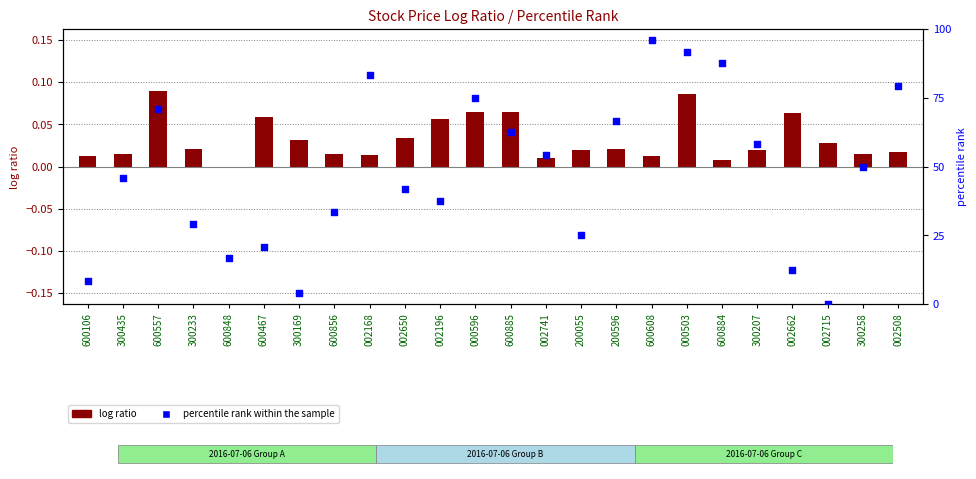

Which series has the widest spread of Y values?

percentile rank within the sample